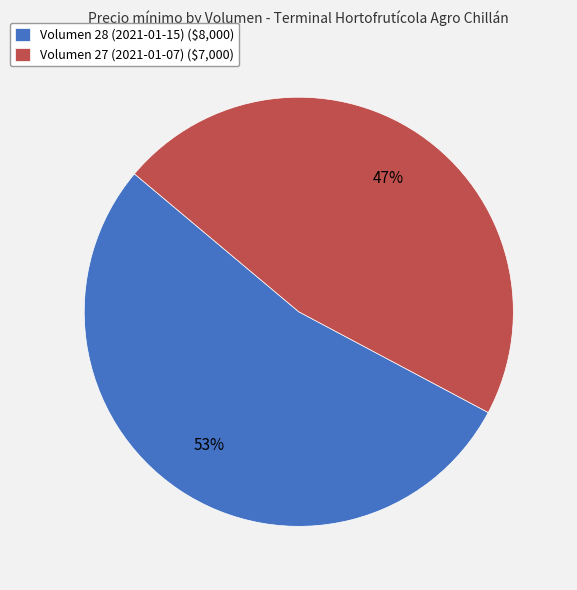

Rank the categories by value from highest to lowest.

Volumen 28 (2021-01-15) ($8,000), Volumen 27 (2021-01-07) ($7,000)